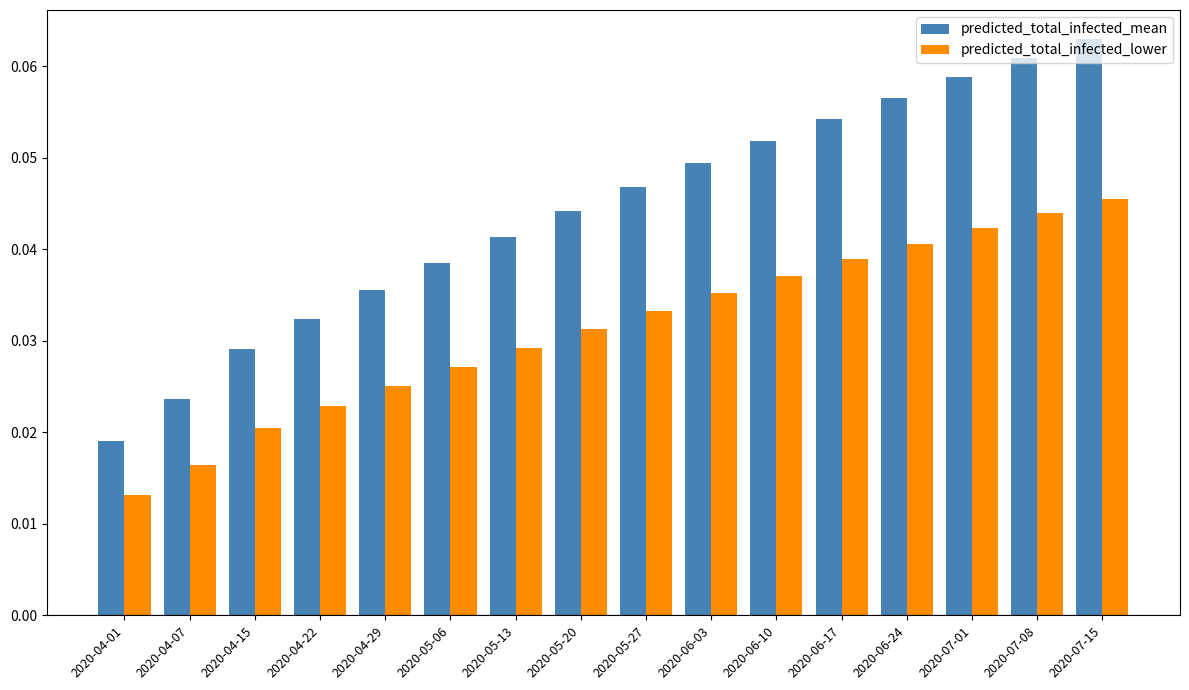

Rank the categories by predicted_total_infected_mean value from lowest to highest.

2020-04-01, 2020-04-07, 2020-04-15, 2020-04-22, 2020-04-29, 2020-05-06, 2020-05-13, 2020-05-20, 2020-05-27, 2020-06-03, 2020-06-10, 2020-06-17, 2020-06-24, 2020-07-01, 2020-07-08, 2020-07-15